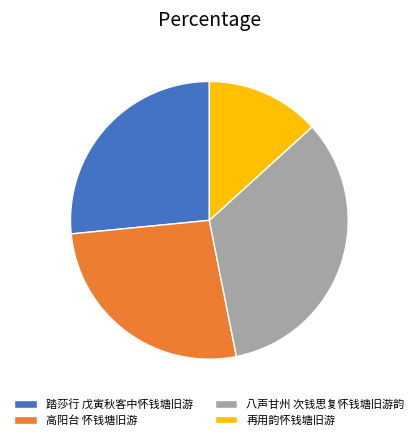

Between 八声甘州 次钱思复怀钱塘旧游韵 and 高阳台 怀钱塘旧游, which is larger?

八声甘州 次钱思复怀钱塘旧游韵